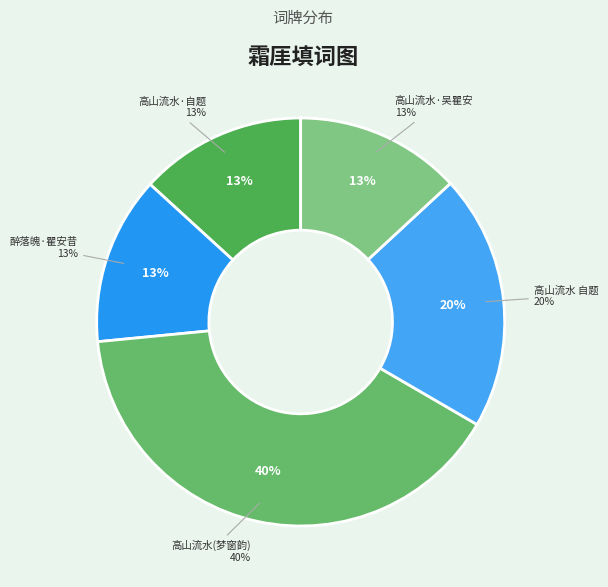

Is 高山流水·吴瞿安霜厓填词图，次吴梦窗韵 the majority of the pie?

No